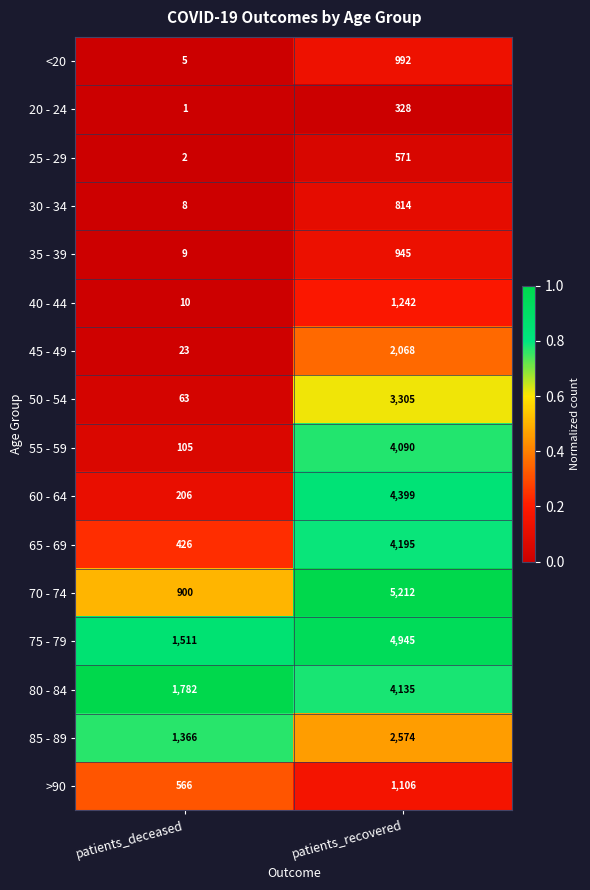

Is the value of 35 - 39 at patients_deceased greater than the value of 60 - 64 at patients_recovered?

No